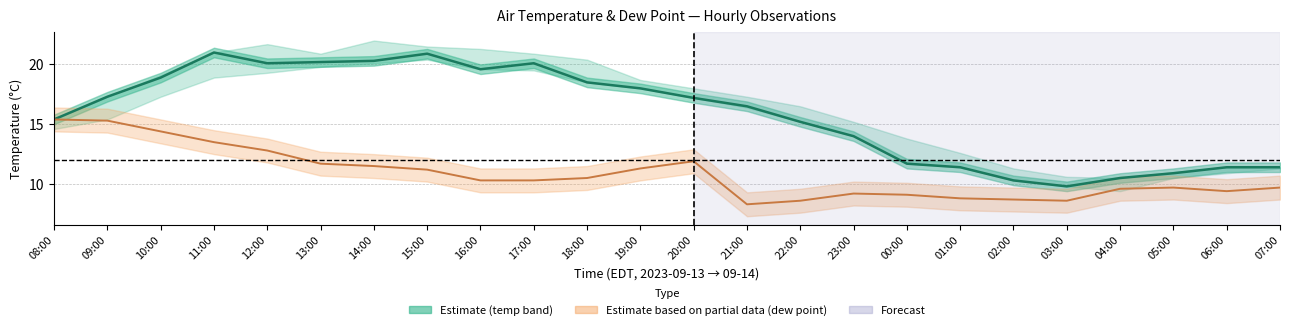

Where is the first local maximum?

11:00